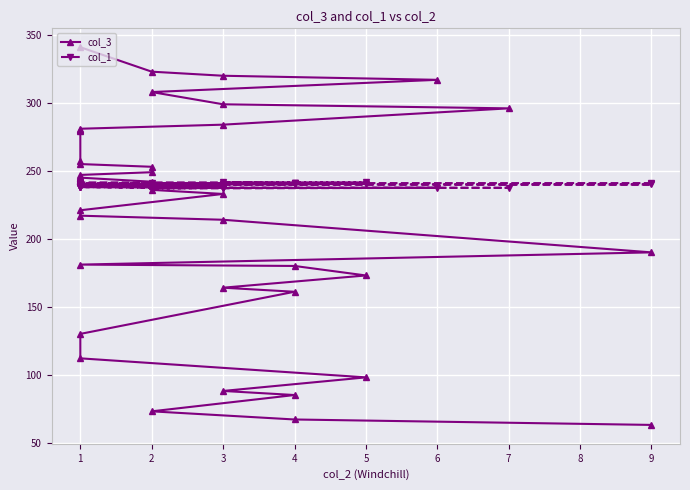

Count the number of data series in this chart.

2